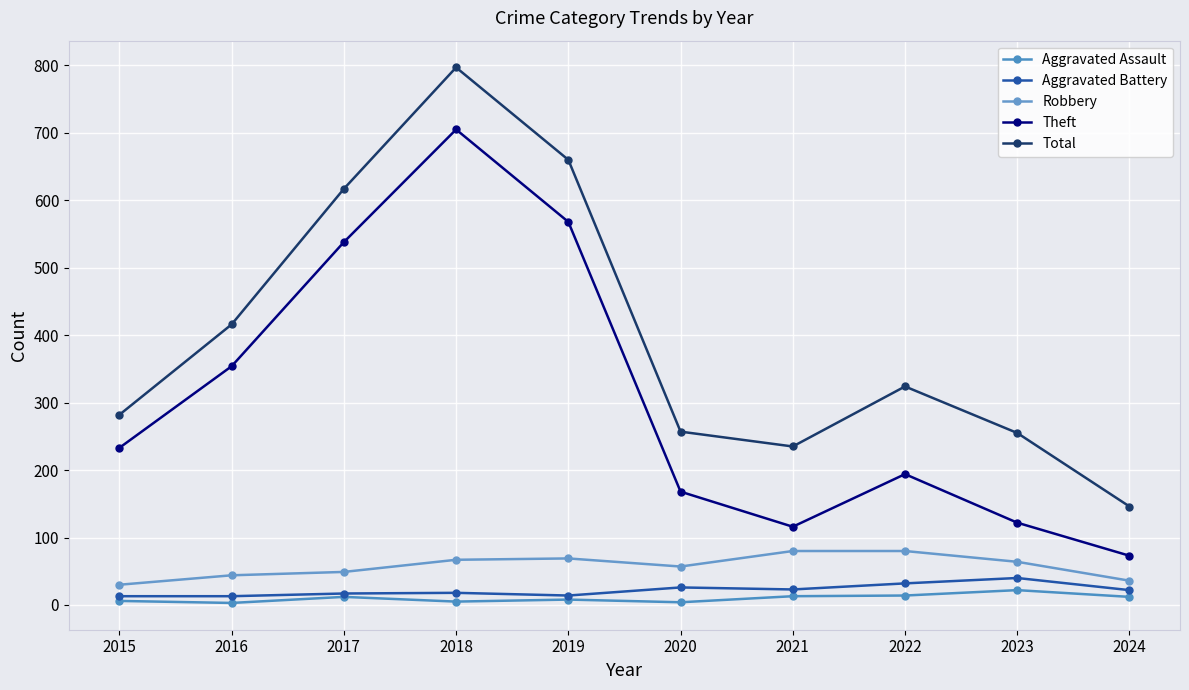

List the labels in order of Aggravated Battery value, largest first.

2023, 2022, 2020, 2021, 2024, 2018, 2017, 2019, 2015, 2016